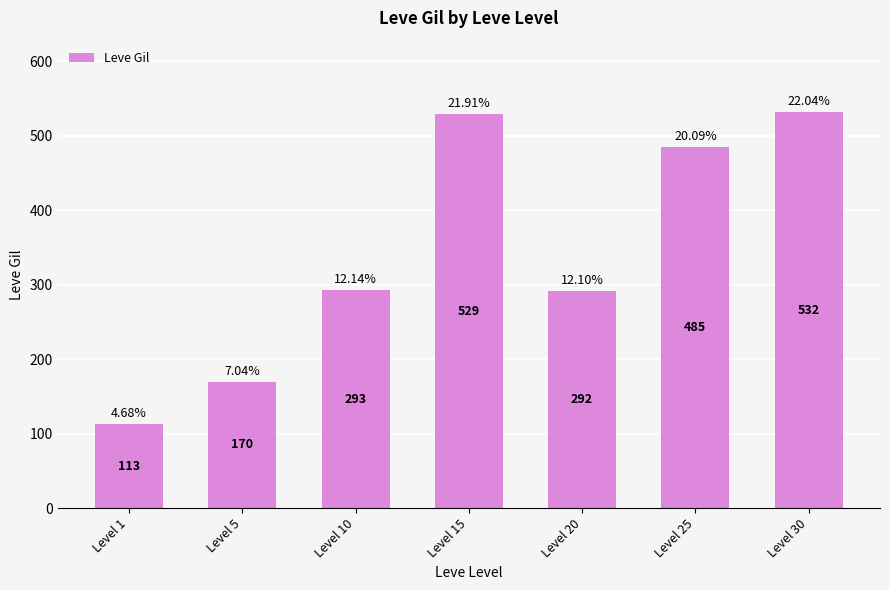

Which category has the lowest value across all series?

Level 1